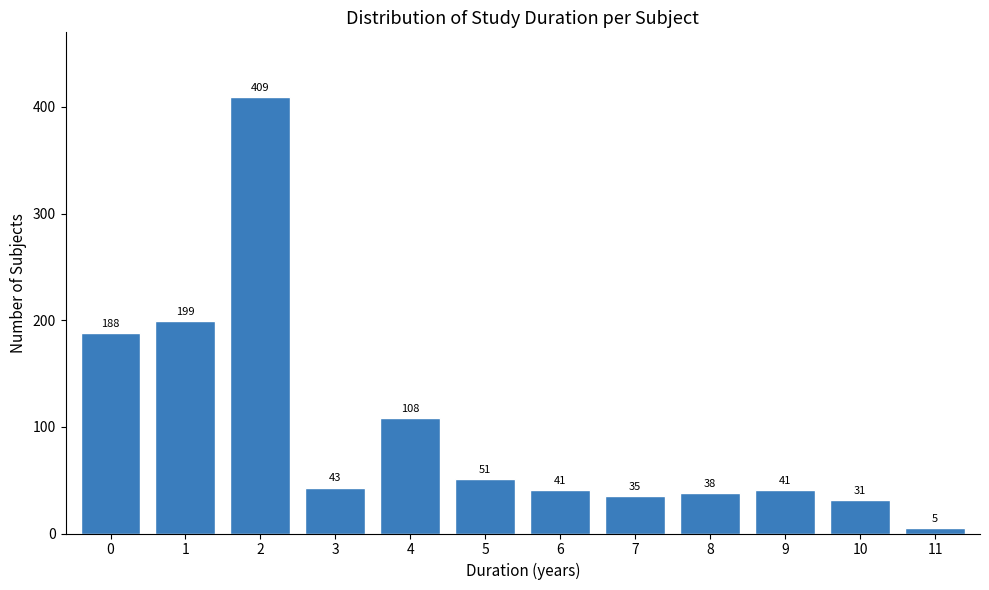

Reading left to right, transcribe all the data shown in this chart.

0=188	1=199	2=409	3=43	4=108	5=51	6=41	7=35	8=38	9=41	10=31	11=5